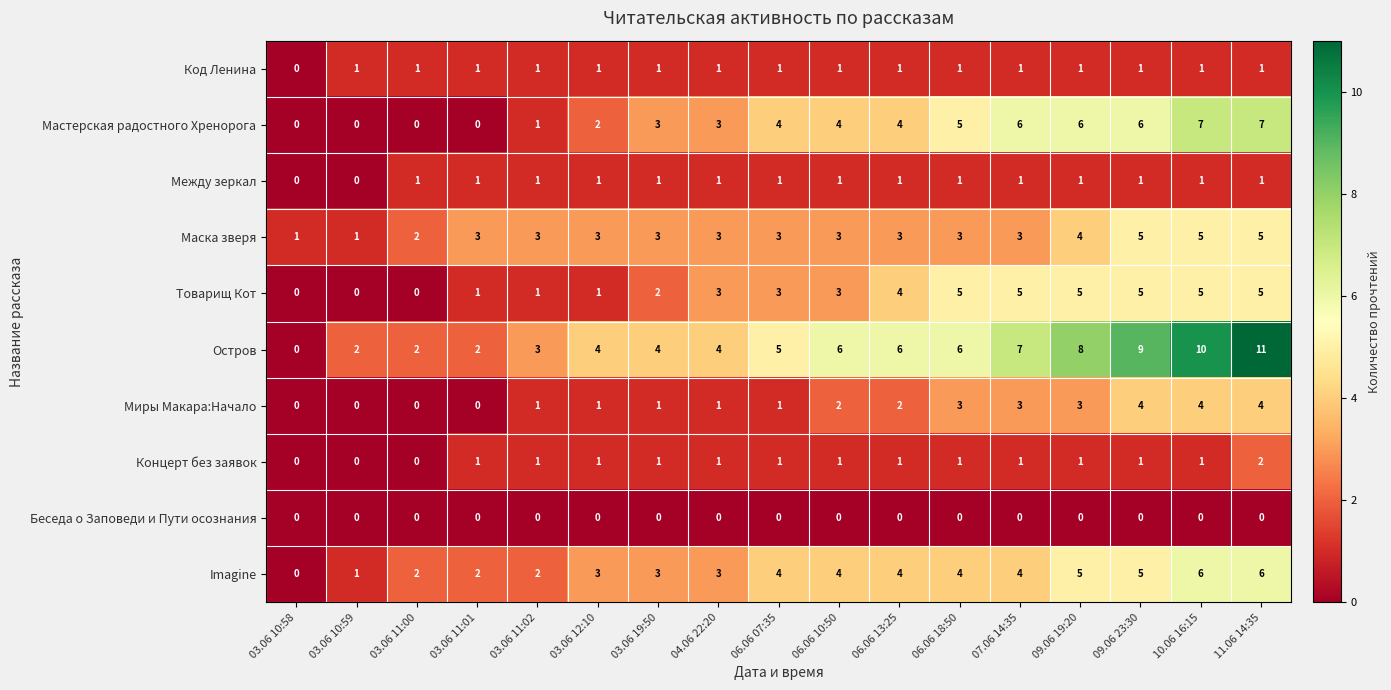

True or false: Маска зверя has a value of 3 at 09.06 23:30.

False